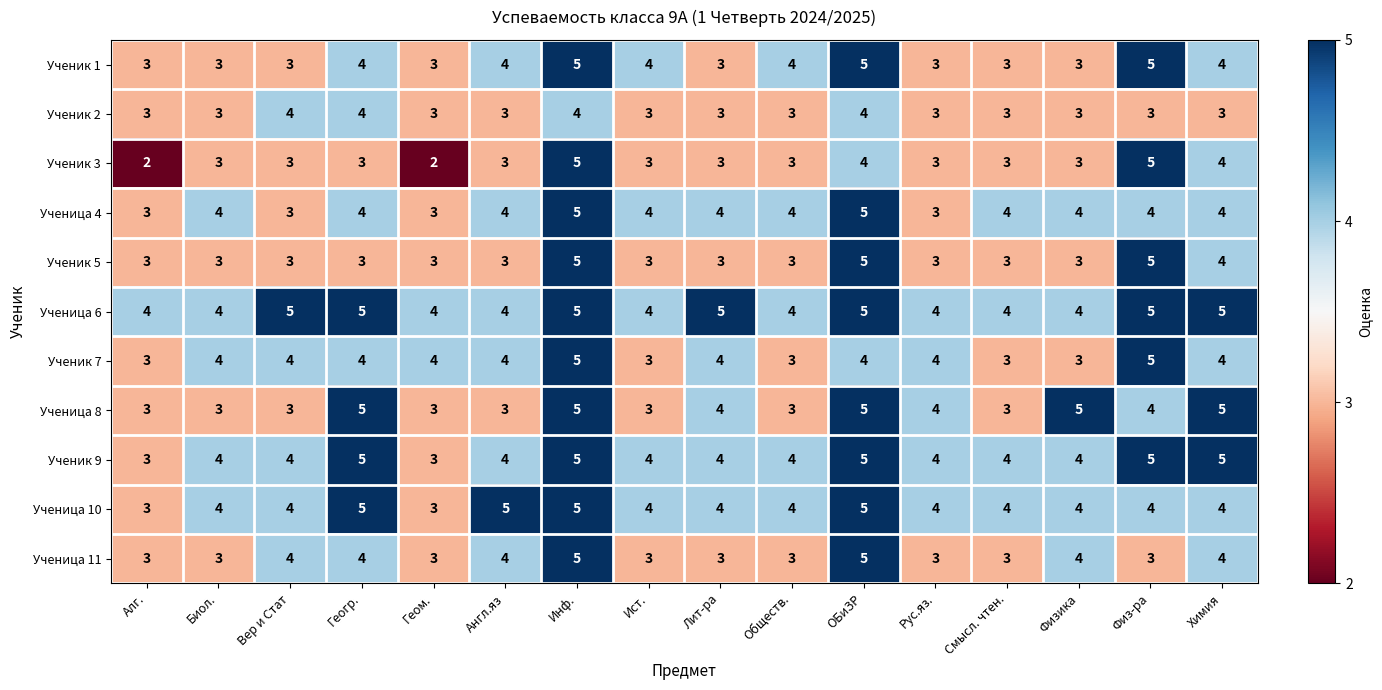

What is the average value of the Ученица 6 series?

4